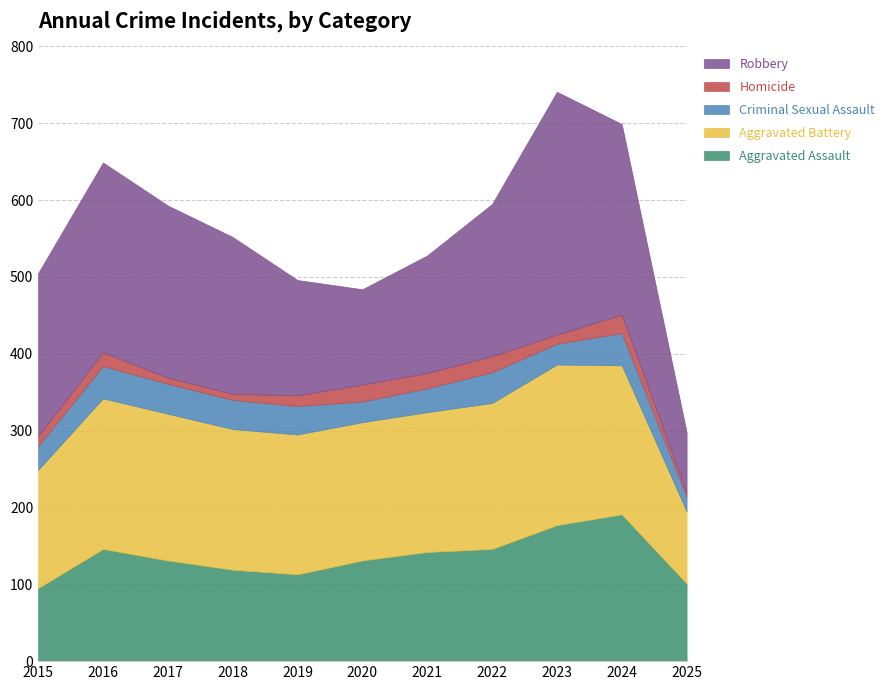

Where is Criminal Sexual Assault nearest to the value 30?

2015